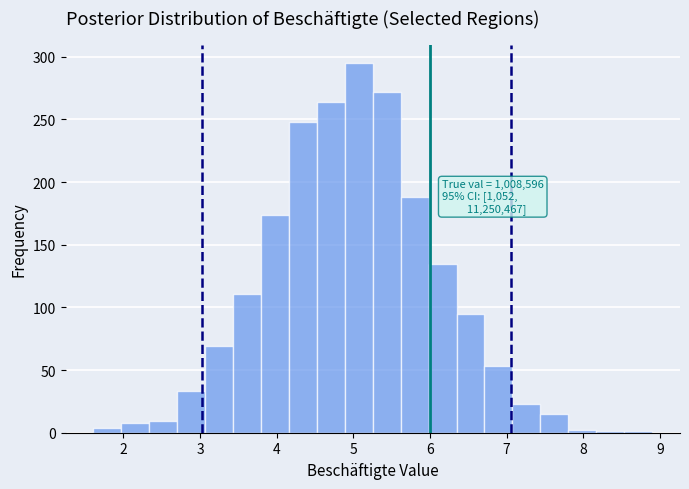

Read against the x-axis, roughly where is the centre of the tallest bar?

5.1